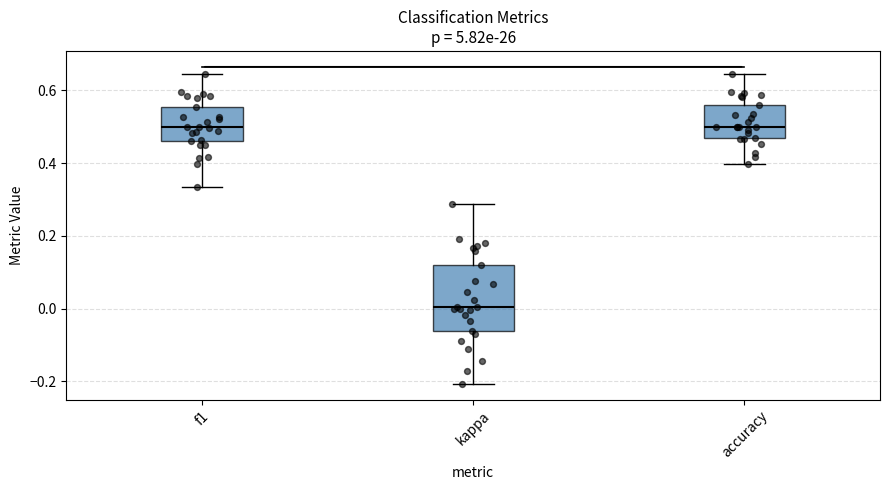

Where does the median line of the box for kappa sit on the y-axis? The values are not printed on the chart, so give them approximately, as read against the axis.

0.00